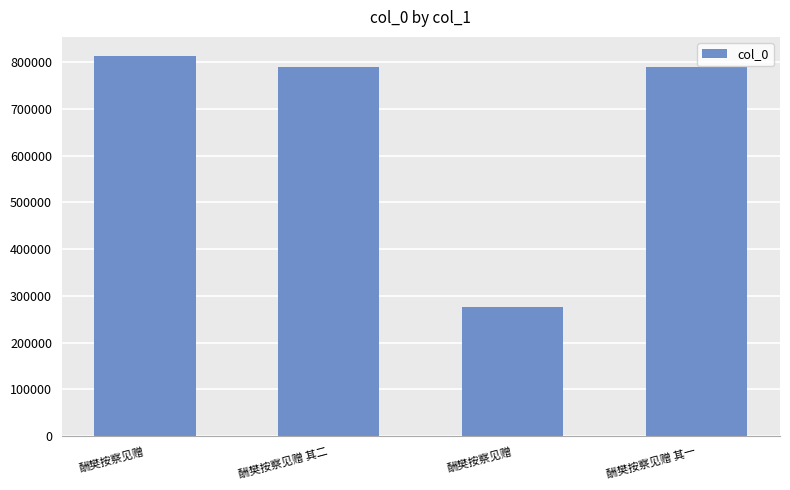

Which category has the lowest value across all series?

酬樊按察见赠